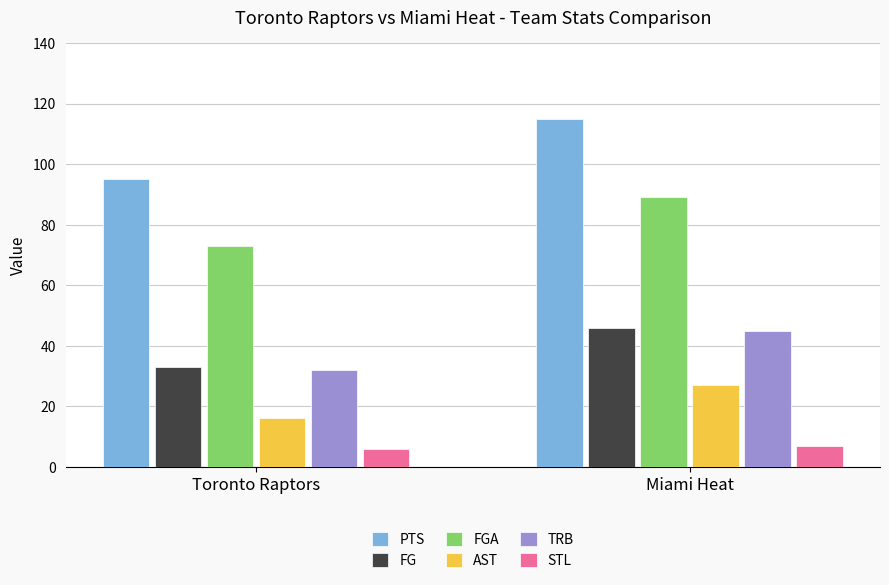

What position from the right is Toronto Raptors?

2